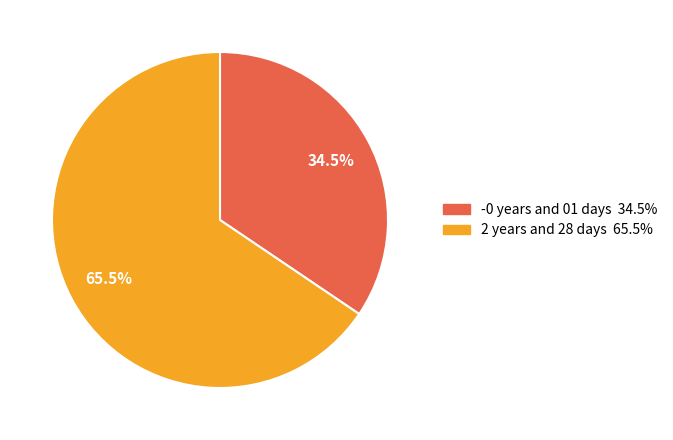

Does -0 years and 01 days account for over 50% of the chart?

No